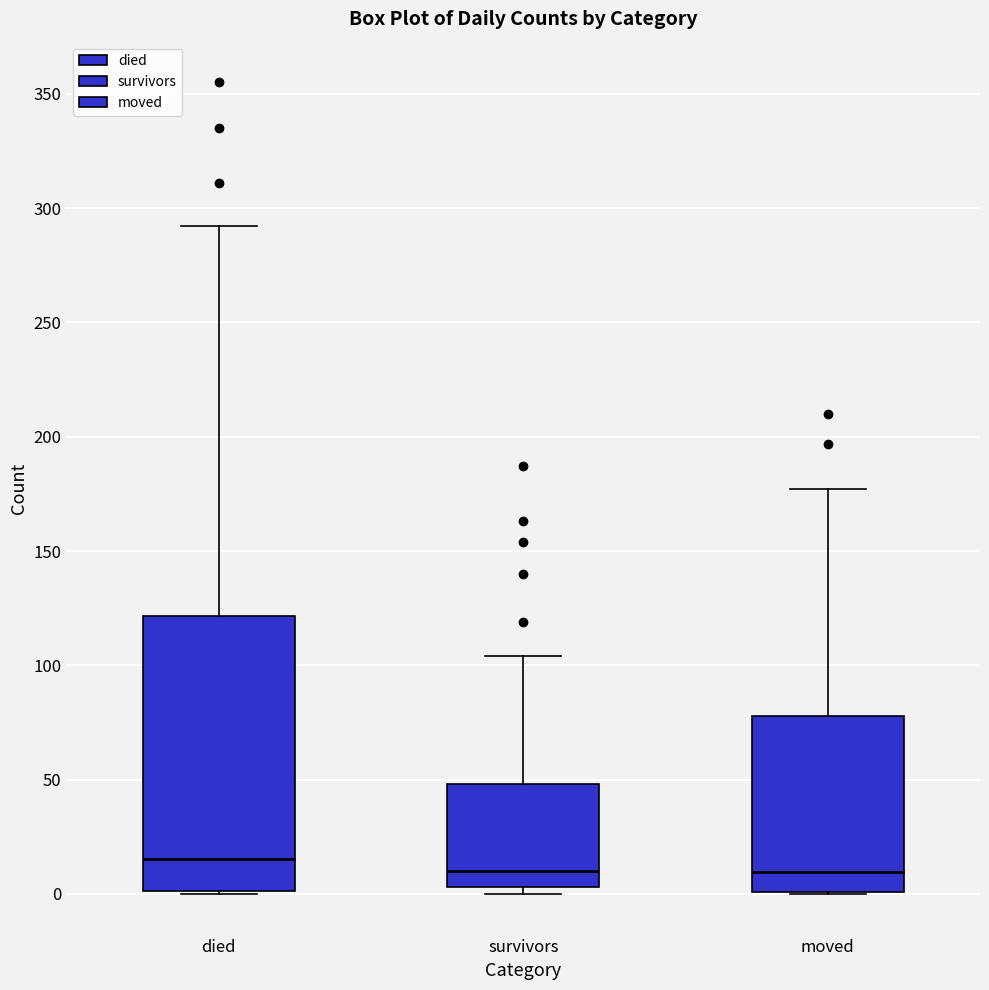

Reading left to right, transcribe this box plot: for each box, give where its median line is, the range the box spans, and where its two whiskers end, as read against the y-axis. The values are not printed on the chart, so give them approximately, as read against the axis.

died: median 15, box 0 to 120, whiskers 0 to 290
survivors: median 10, box 5 to 50, whiskers 0 to 105
moved: median 10, box 0 to 80, whiskers 0 to 175